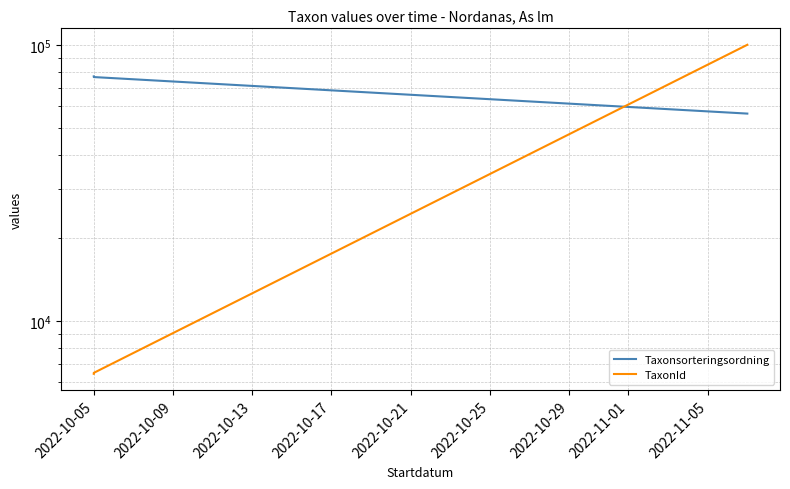

What is the value of the Taxonsorteringsordning point at the 1st from the left?

76909